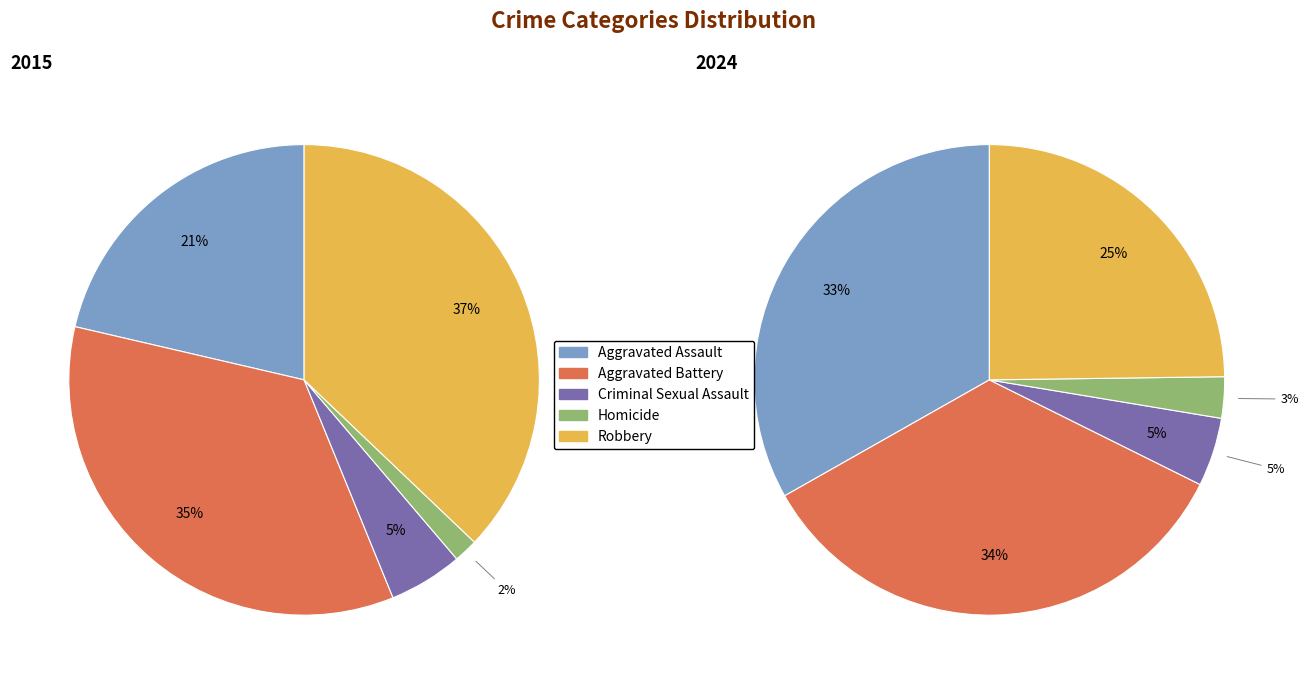

To the nearest percent, what is the combined percentage of values_2015 and 4?

58%